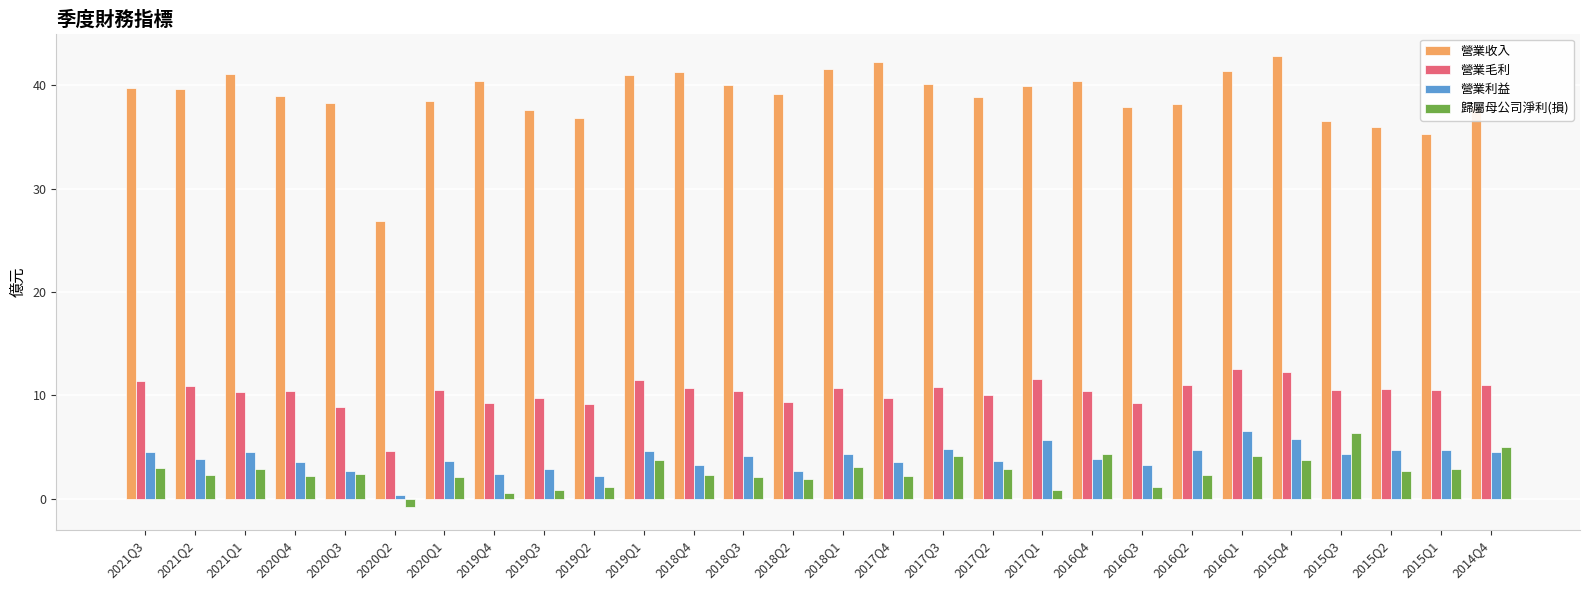

Is the value of 歸屬母公司淨利(損) at 2015Q2 greater than the value of 營業毛利 at 2017Q3?

No